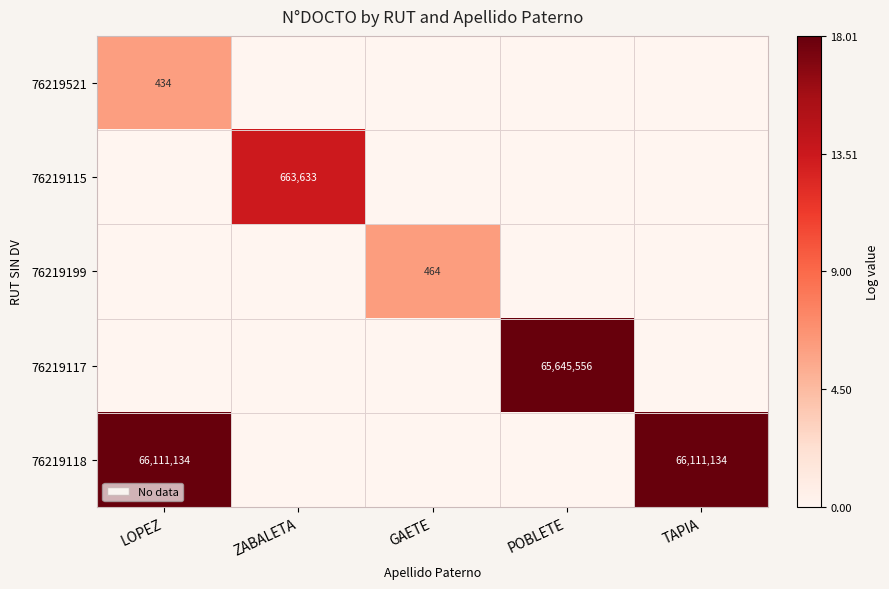

True or false: 76219521 has a value of 703 at LOPEZ.

False